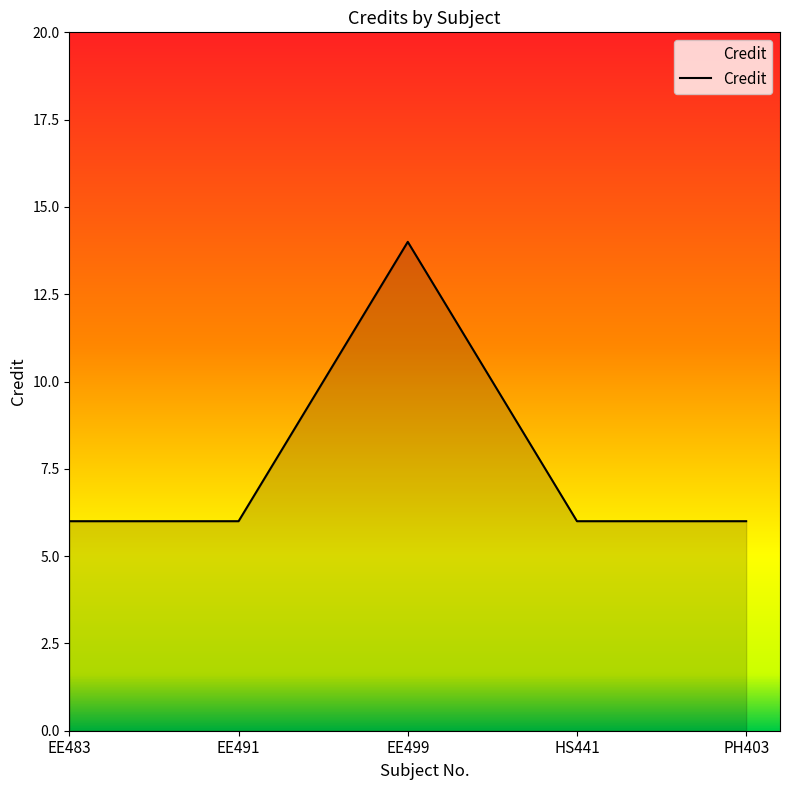

How many categories are shown in the chart?

5